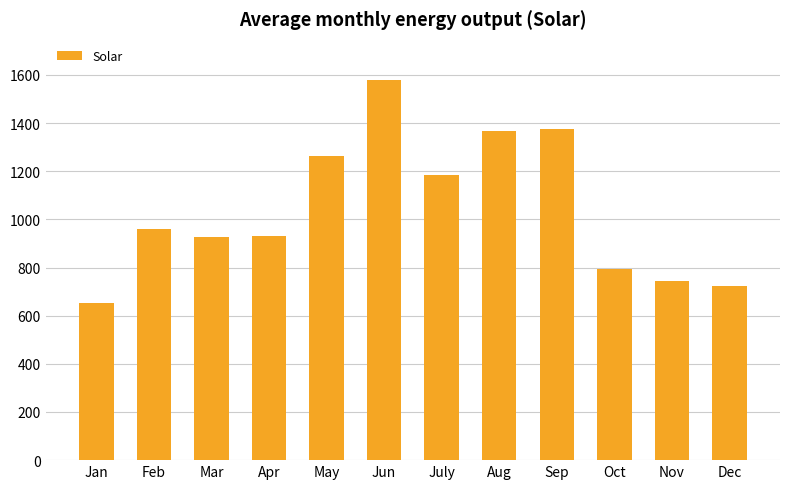

Does the chart contain any negative values?

No